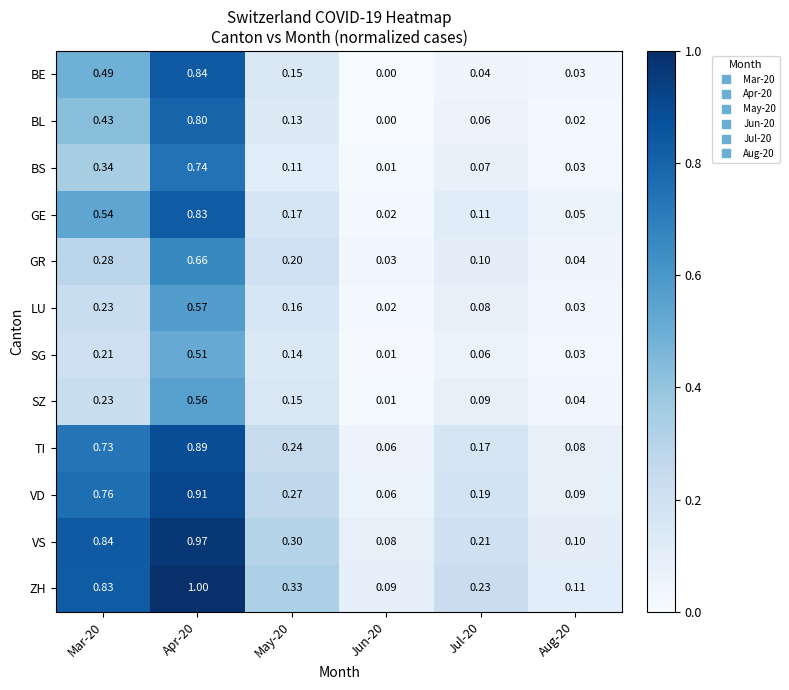

Between Mar-20 and Aug-20, which series saw the biggest shift?

VS